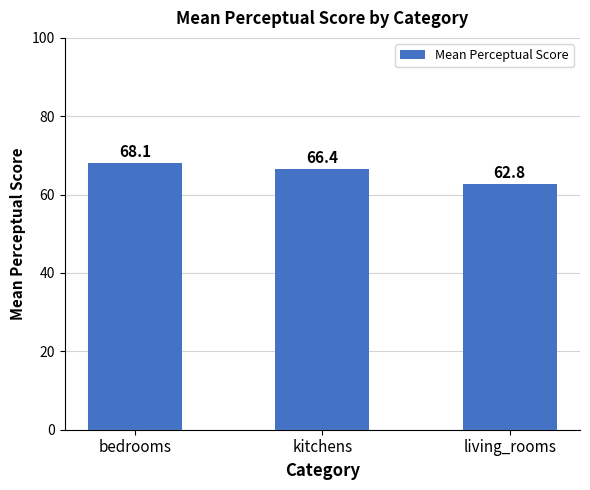

True or false: the data shows 117.6 at bedrooms.

False